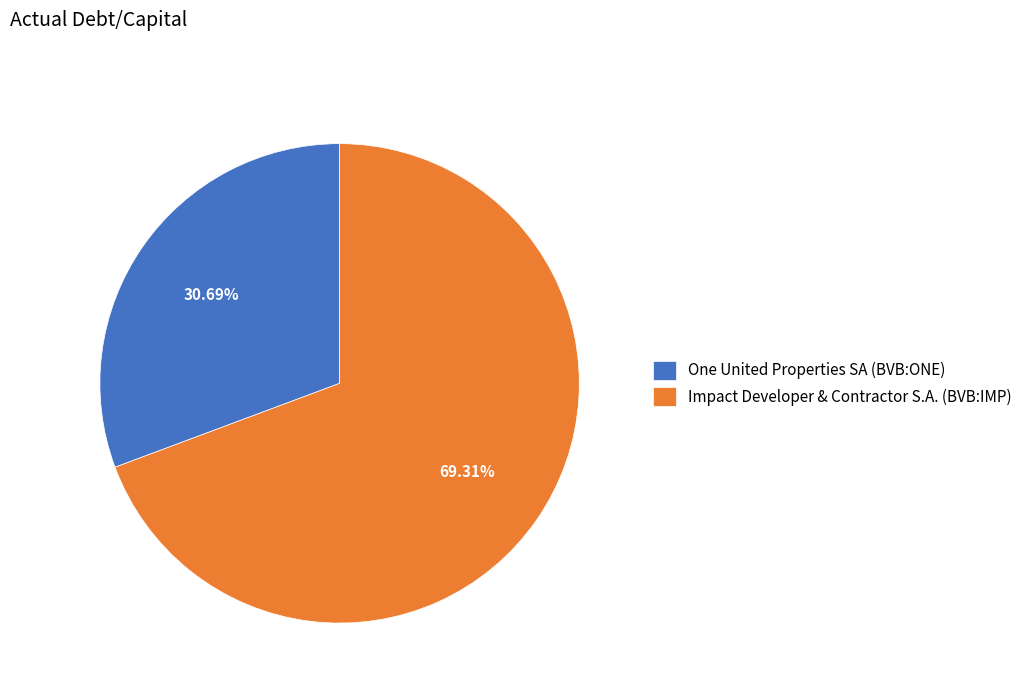

Between Impact Developer & Contractor S.A. (BVB:IMP) and One United Properties SA (BVB:ONE), which is larger?

Impact Developer & Contractor S.A. (BVB:IMP)